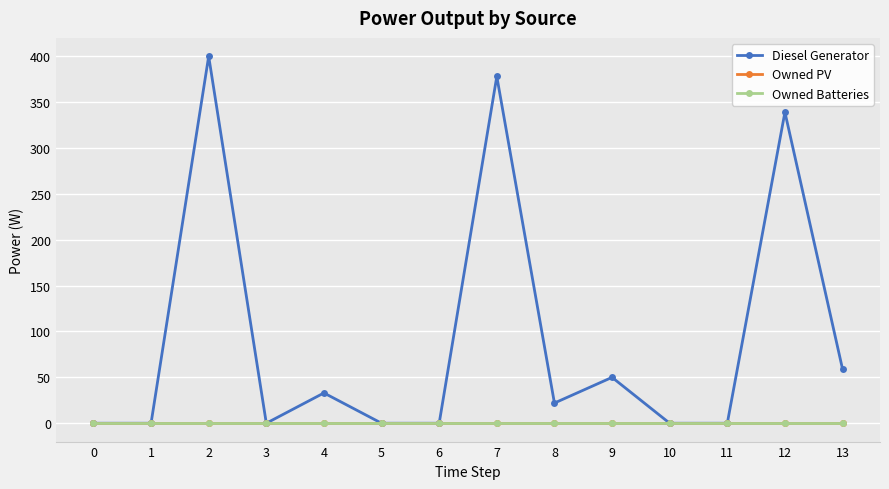

What is the maximum value shown in the chart?

400